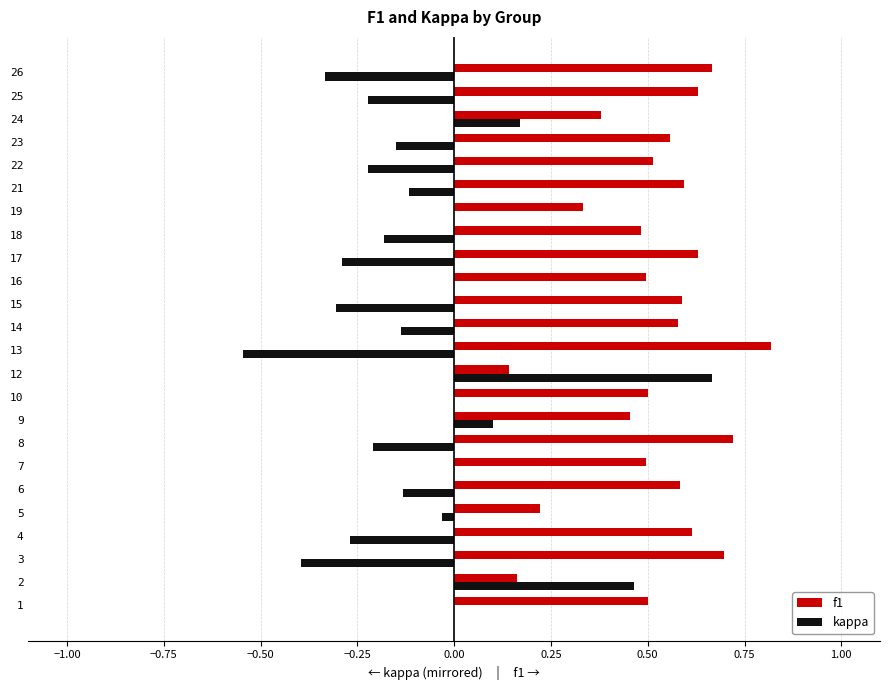

Which series has the widest spread of values?

kappa